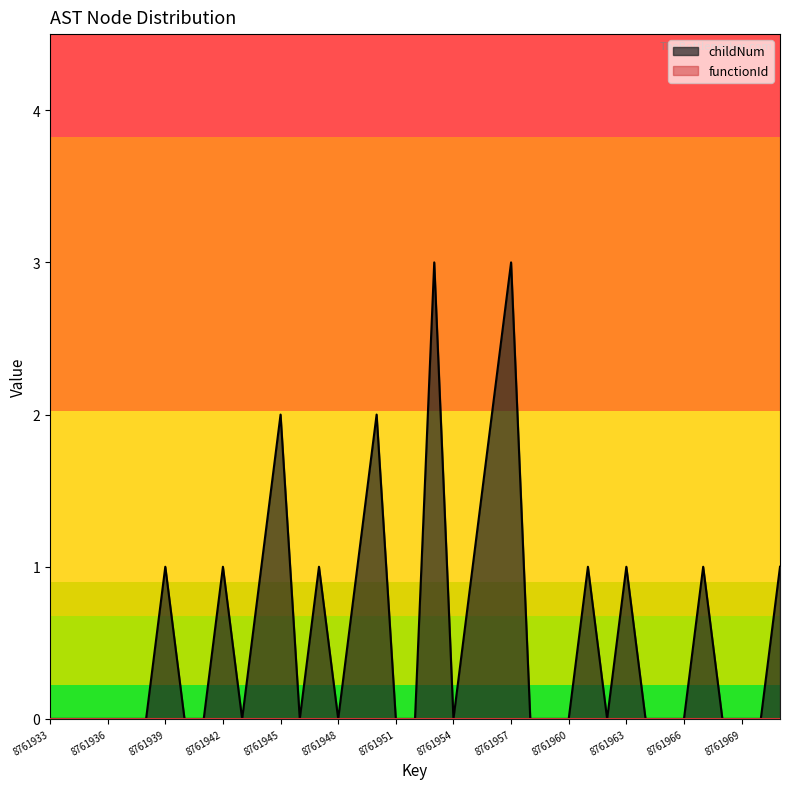

The value at 8761935 is 0. True or false?

True